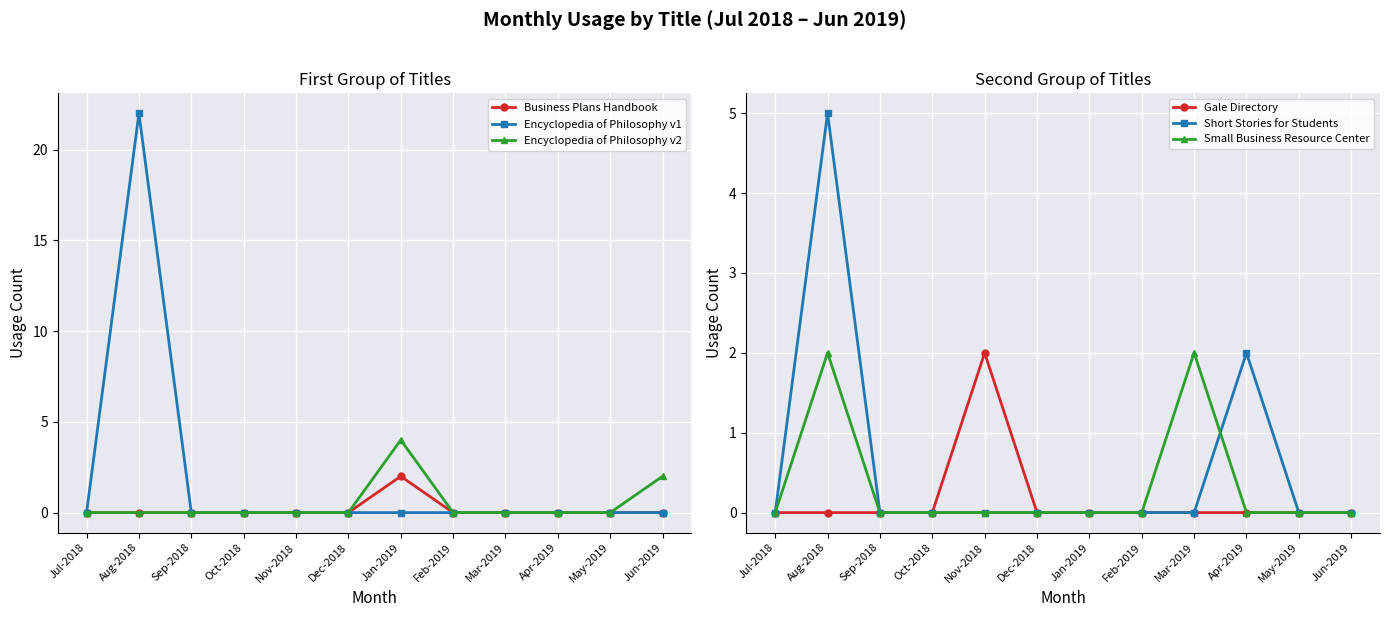

What is the average value of the Short Stories for Students series?

1